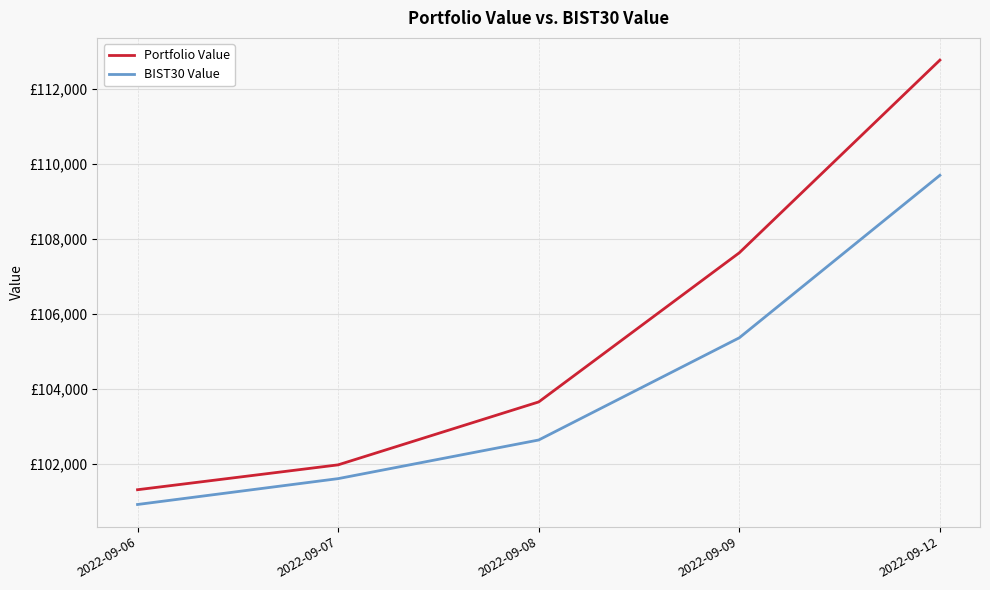

What are all the series names shown in the legend?

Portfolio Value, BIST30 Value